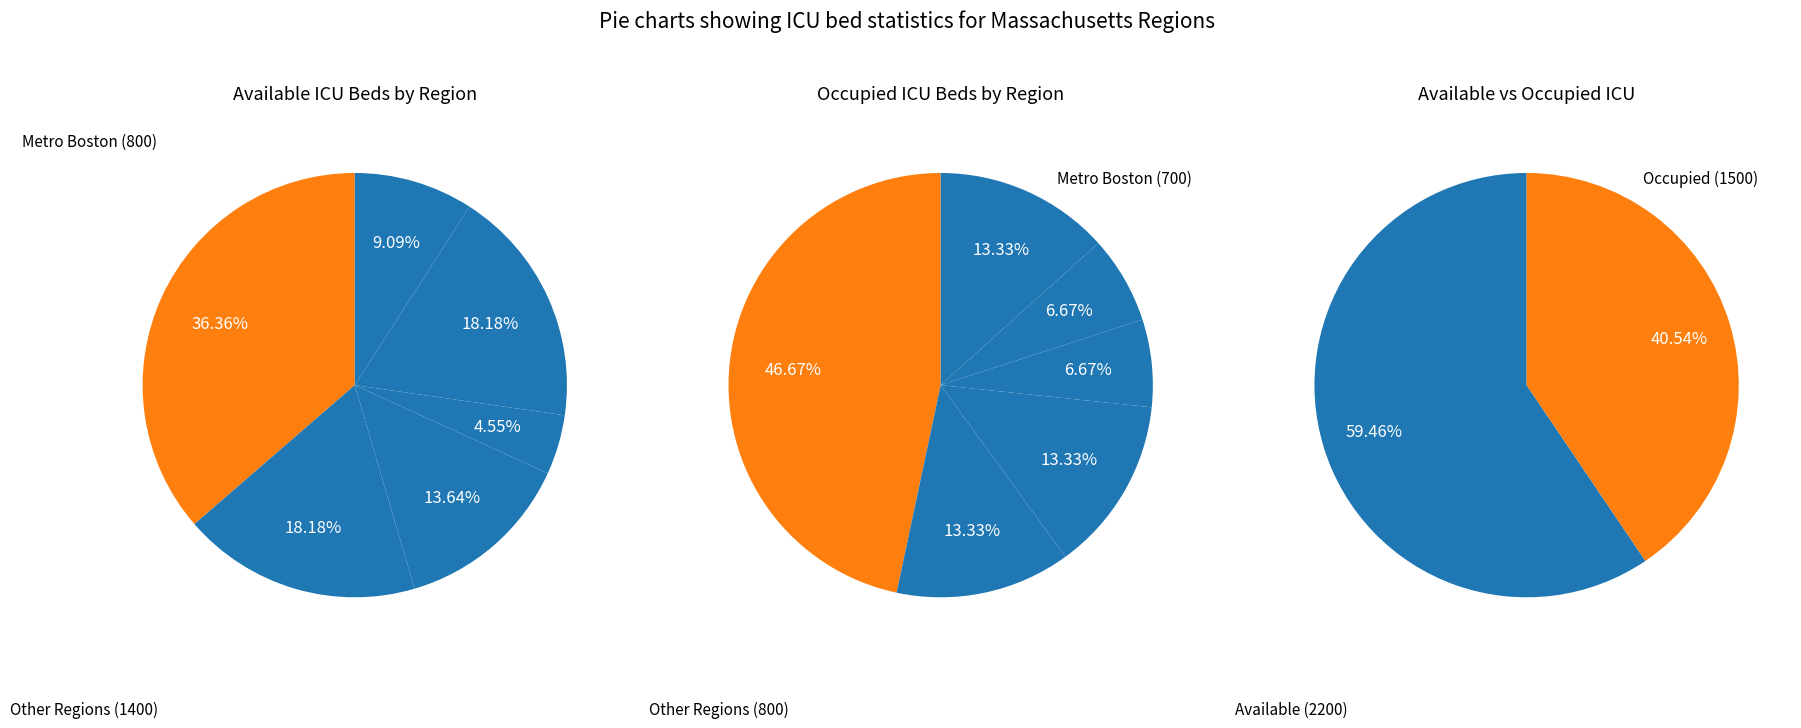

To the nearest percent, what is the difference between the Southeastern Massachusetts and Metro Boston slice percentages?

23%